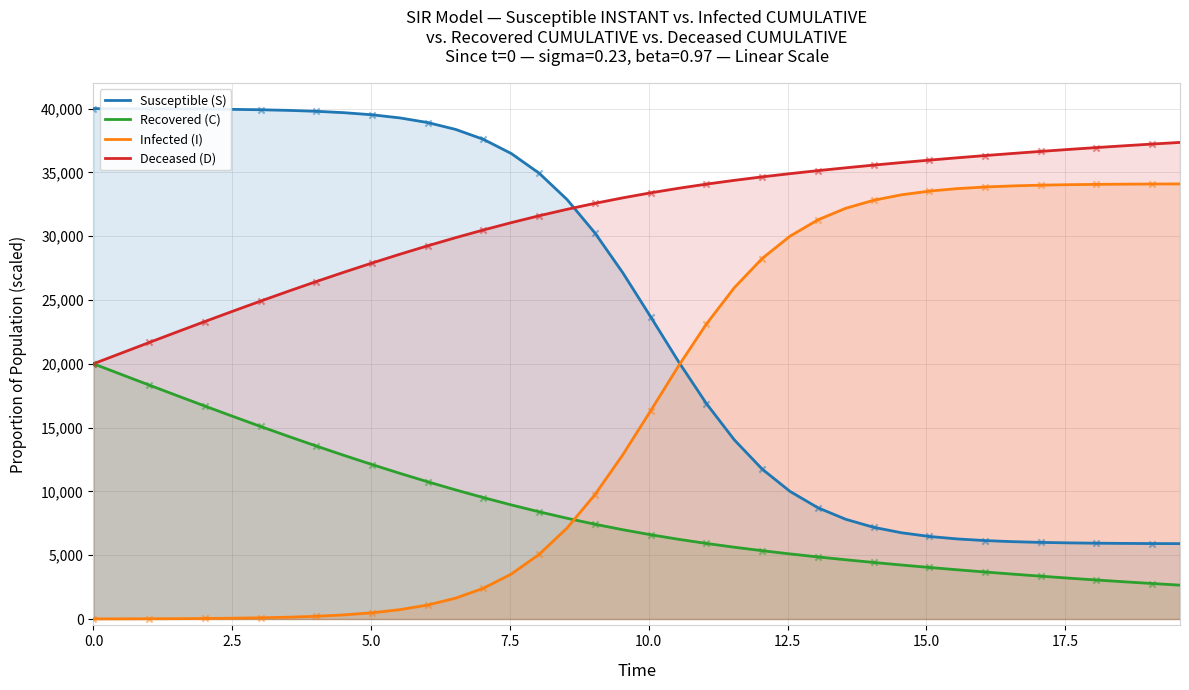

Which series contains the highest Y value?

Susceptible (S)